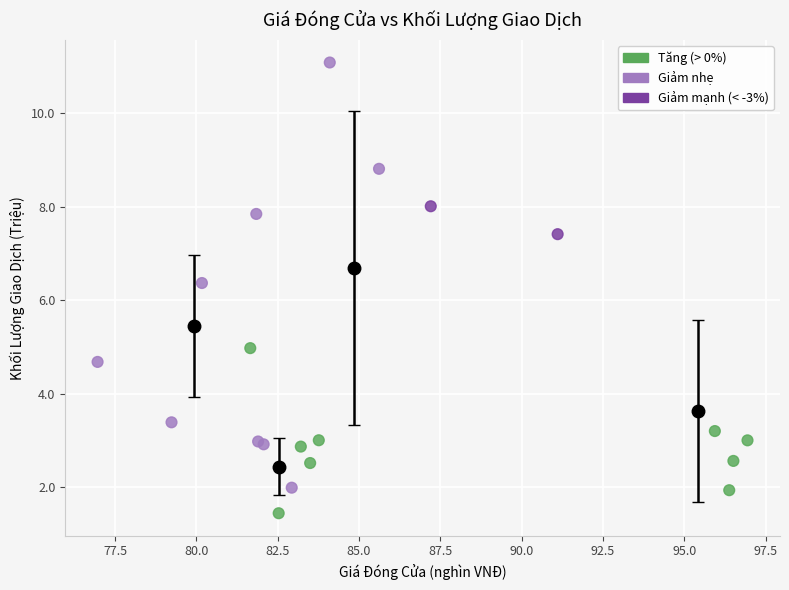

What Y value in the scatter plot is closest to 6?

6.4